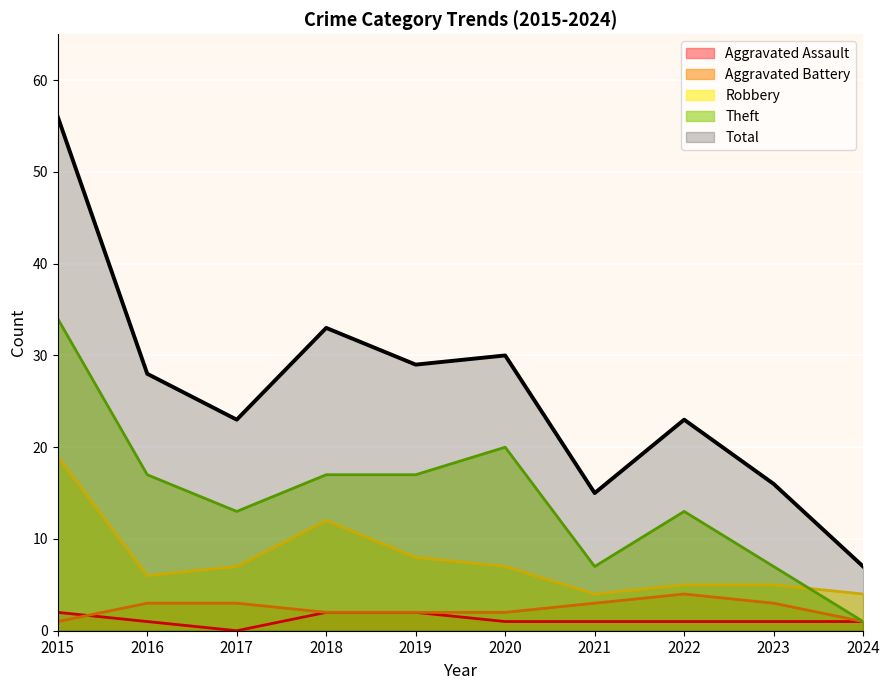

Does the chart display data point markers on the line(s)?

No